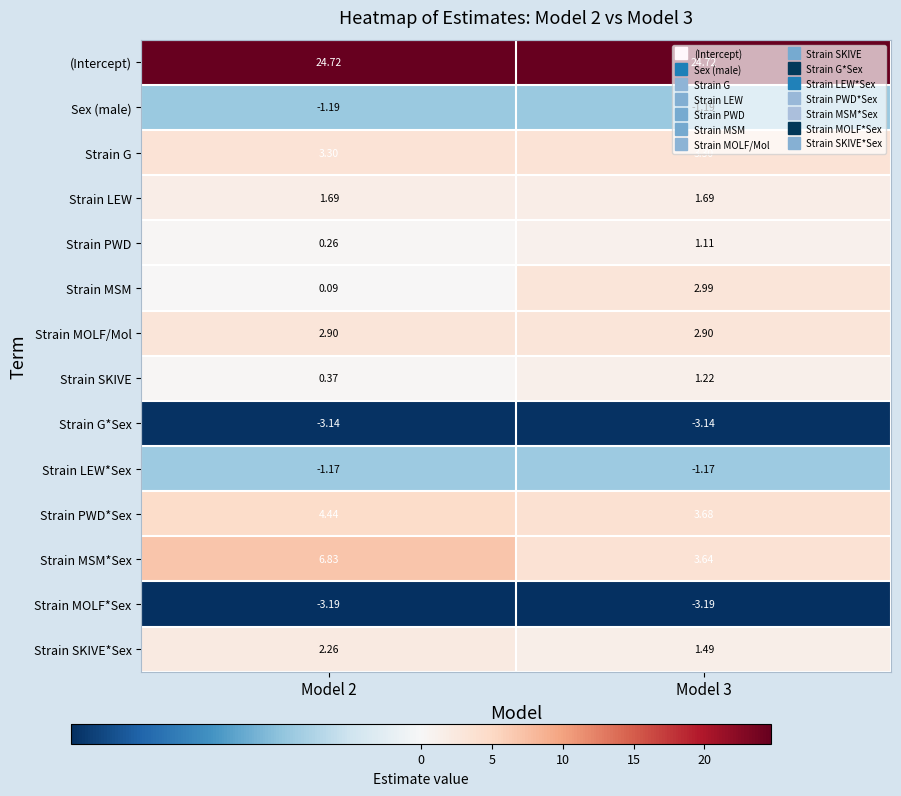

Rank the series by their maximum value, from lowest to highest.

Strain MOLF*Sex, Strain G*Sex, Sex (male), Strain LEW*Sex, Strain PWD, Strain SKIVE, Strain LEW, Strain SKIVE*Sex, Strain MOLF/Mol, Strain MSM, Strain G, Strain PWD*Sex, Strain MSM*Sex, (Intercept)